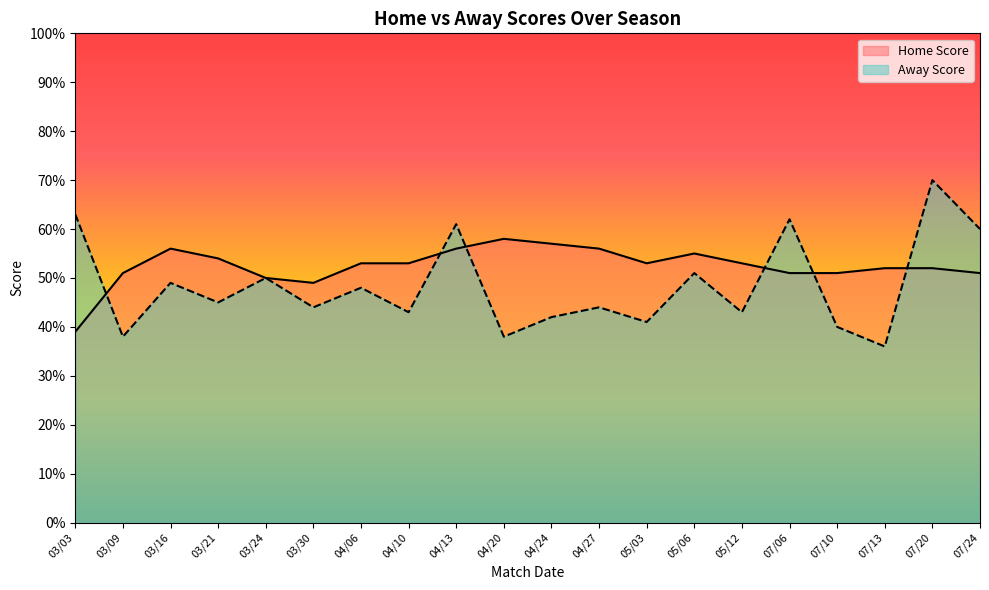

Rank the categories by Home Score value from highest to lowest.

04/20, 04/24, 03/16, 04/13, 04/27, 05/06, 03/21, 04/06, 04/10, 05/03, 05/12, 07/13, 07/20, 03/09, 07/06, 07/10, 07/24, 03/24, 03/30, 03/03